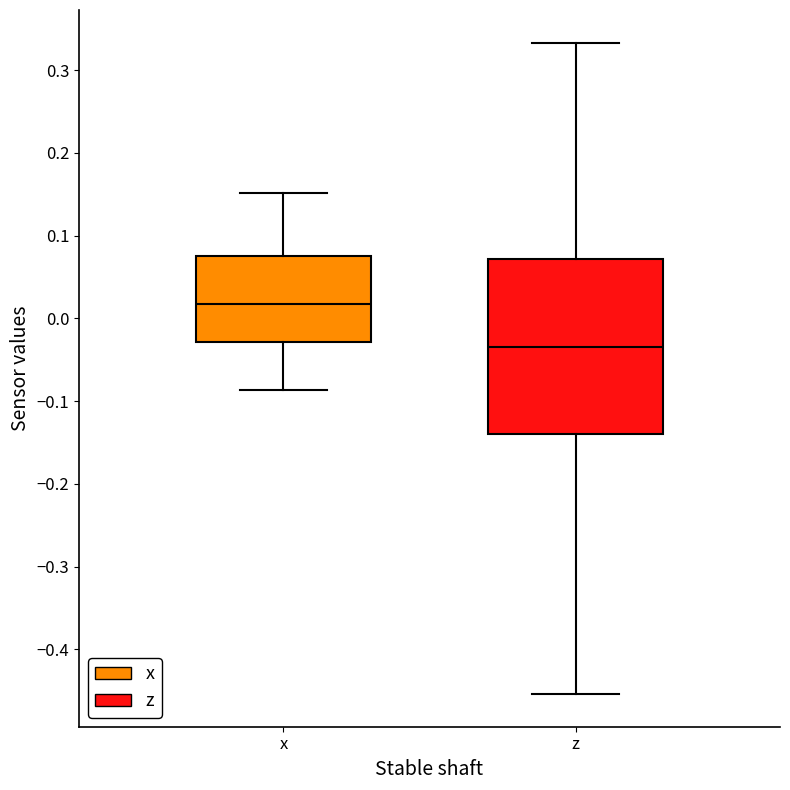

Where does the median line of the box for z sit on the y-axis? The values are not printed on the chart, so give them approximately, as read against the axis.

-0.03